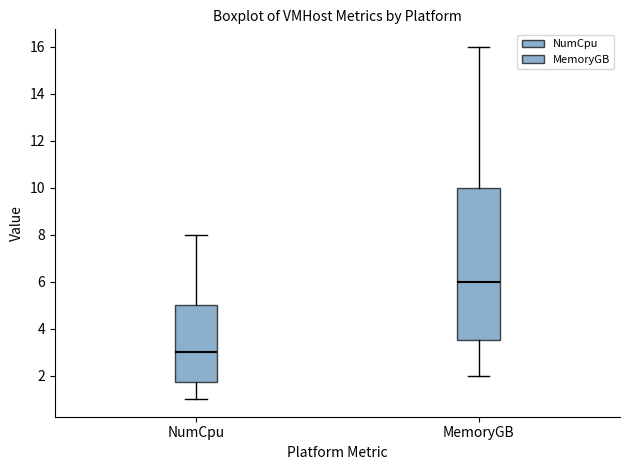

Comparing the boxes themselves (not the whiskers), which one is the tallest?

MemoryGB